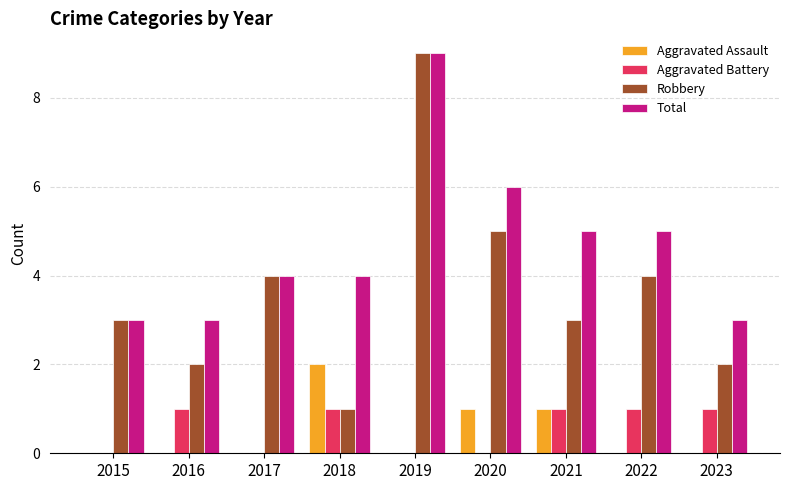

Between 2016 and 2021, which series saw the biggest shift?

Total